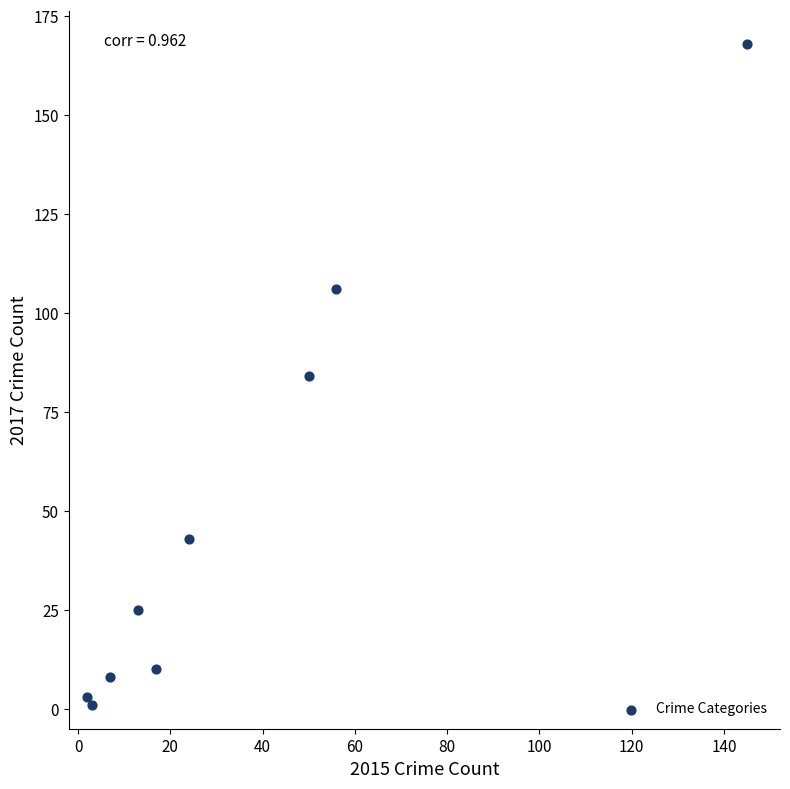

What is the average Y value?

50